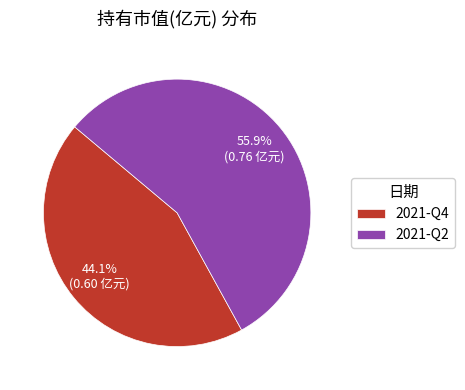

How many slices are in this pie chart?

2